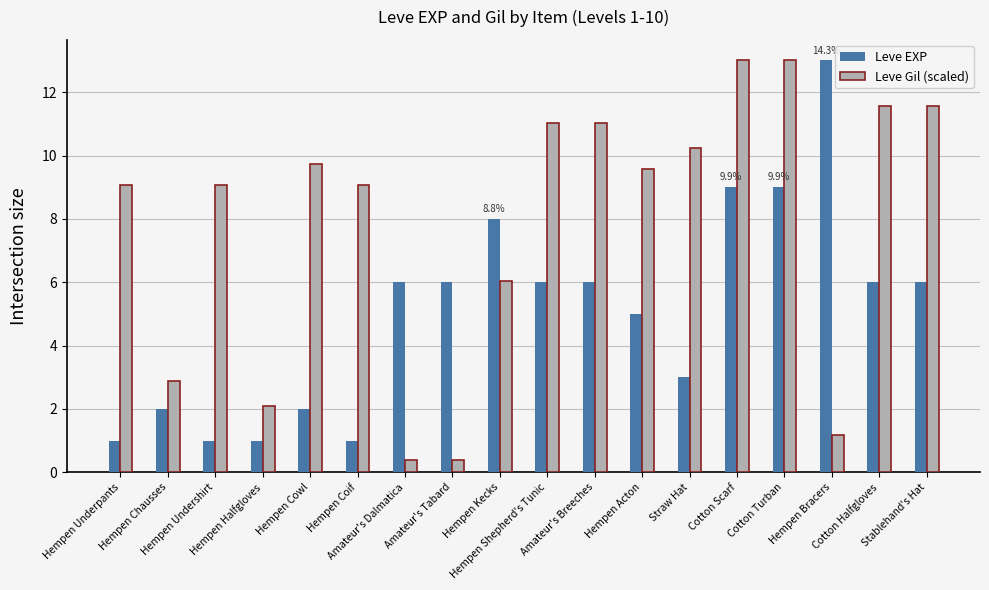

Rank the series by their average value, from highest to lowest.

Leve Gil (scaled), Leve EXP